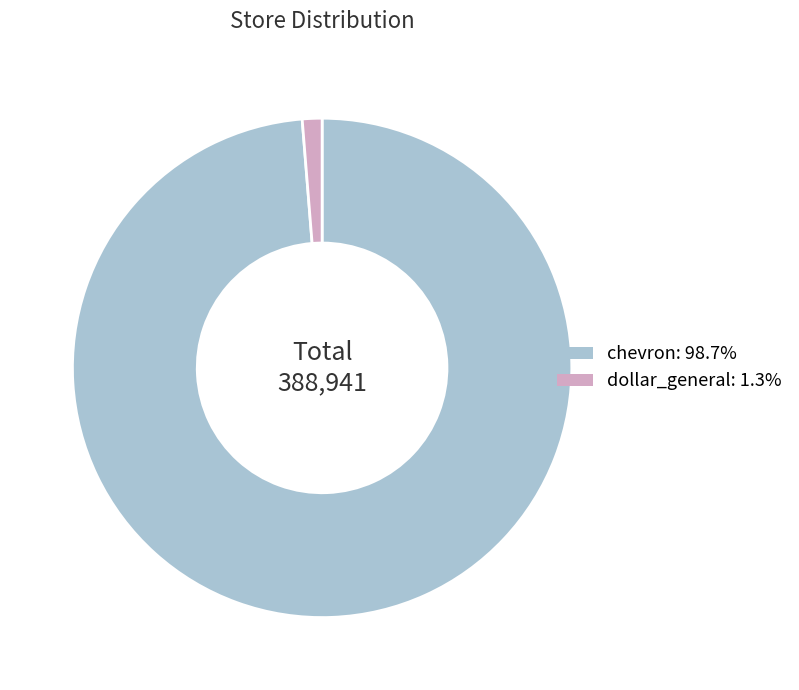

Approximately how many times larger is the value at chevron: 98.7% compared to dollar_general: 1.3%?

77.5